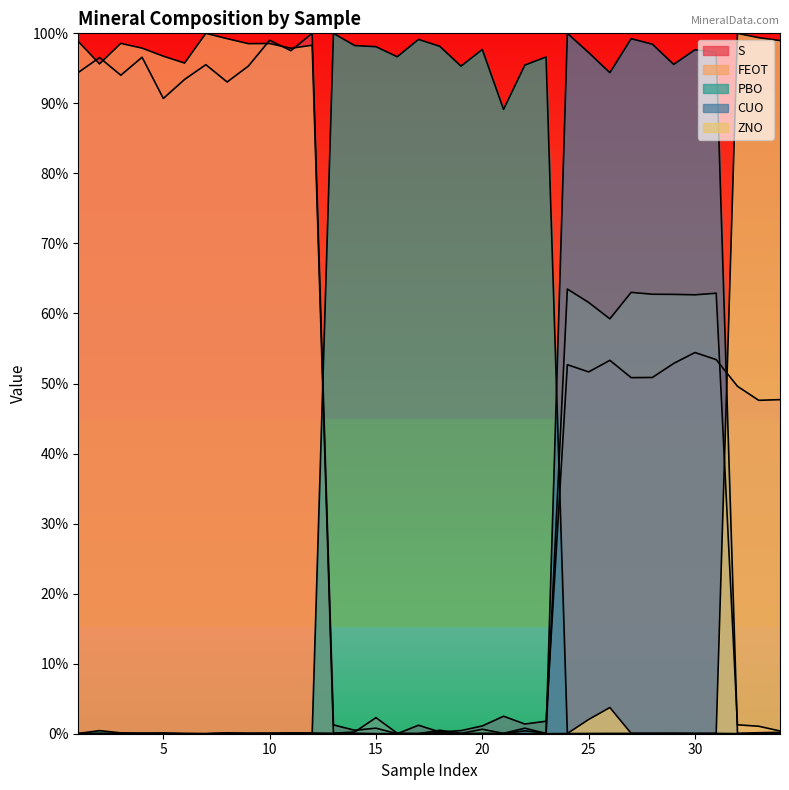

How many lines are shown in the chart?

5